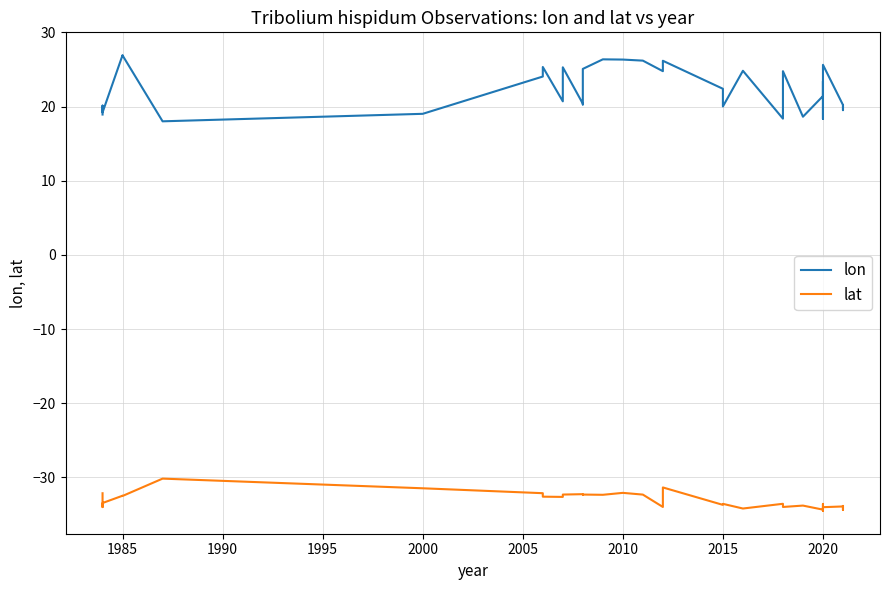

How many lines are shown in the chart?

2